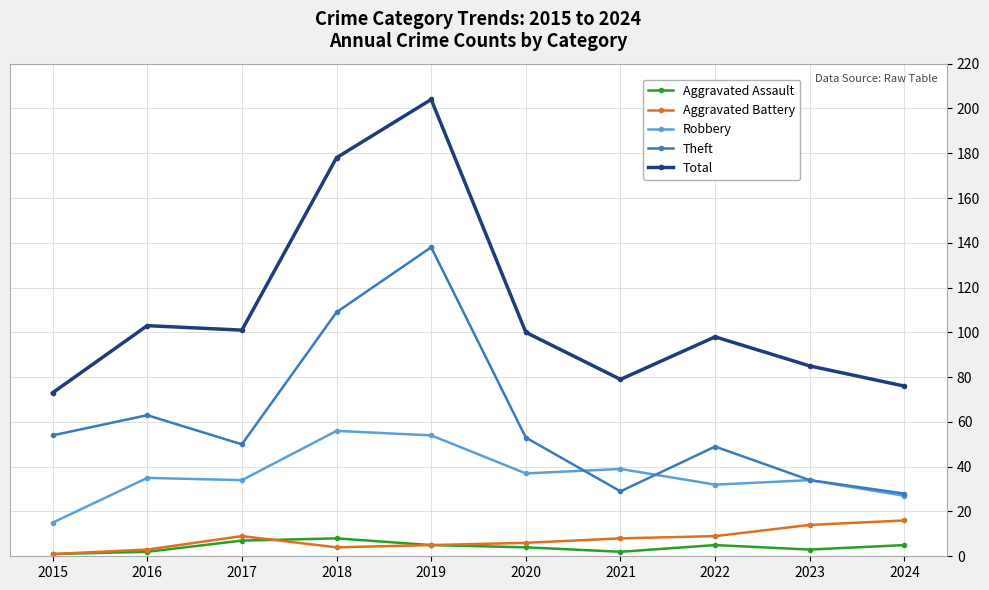

How many lines are shown in the chart?

5